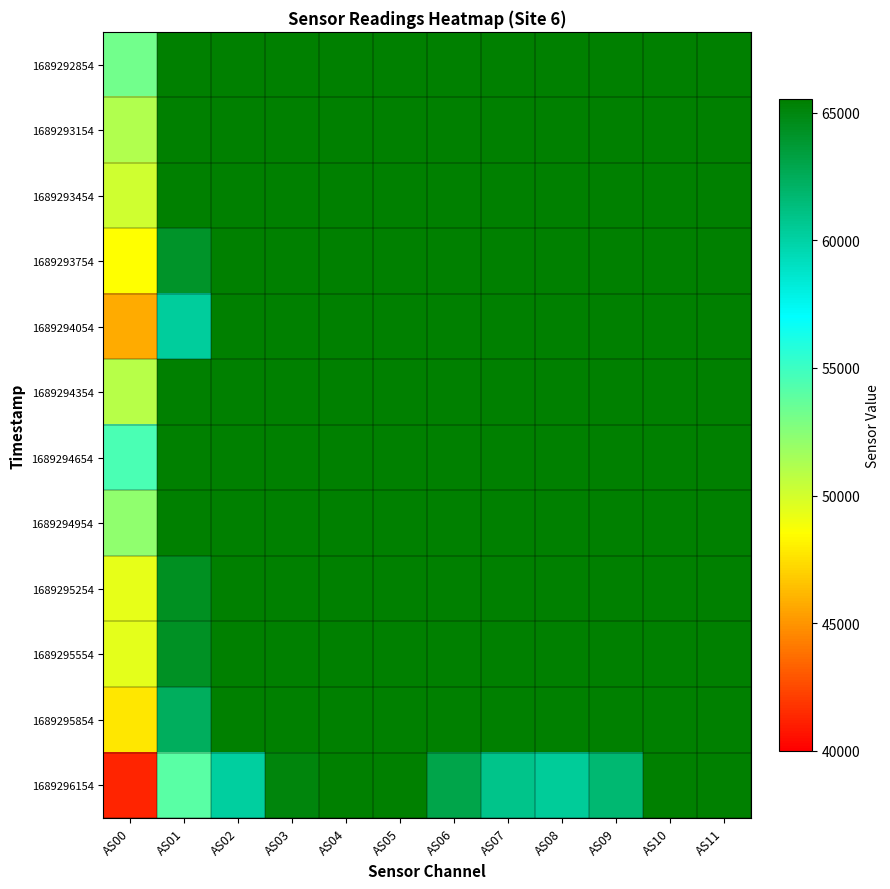

At how many categories does at least one series exceed 53518?

12